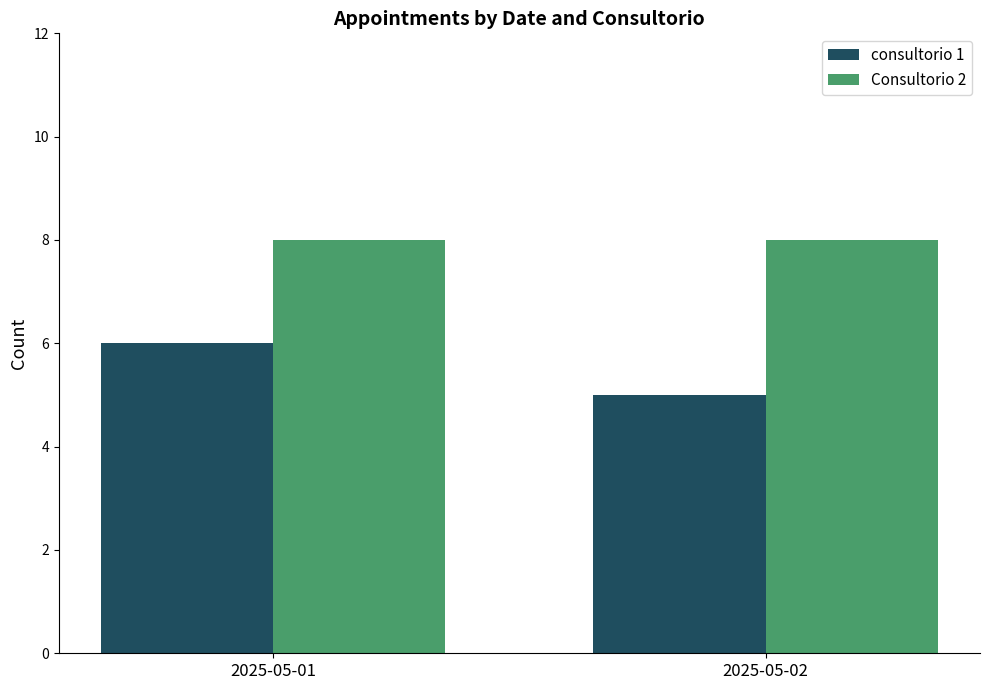

Reading left to right, transcribe all the data shown in this chart.

consultorio 1: 2025-05-01=6	2025-05-02=5
Consultorio 2: 2025-05-01=8	2025-05-02=8